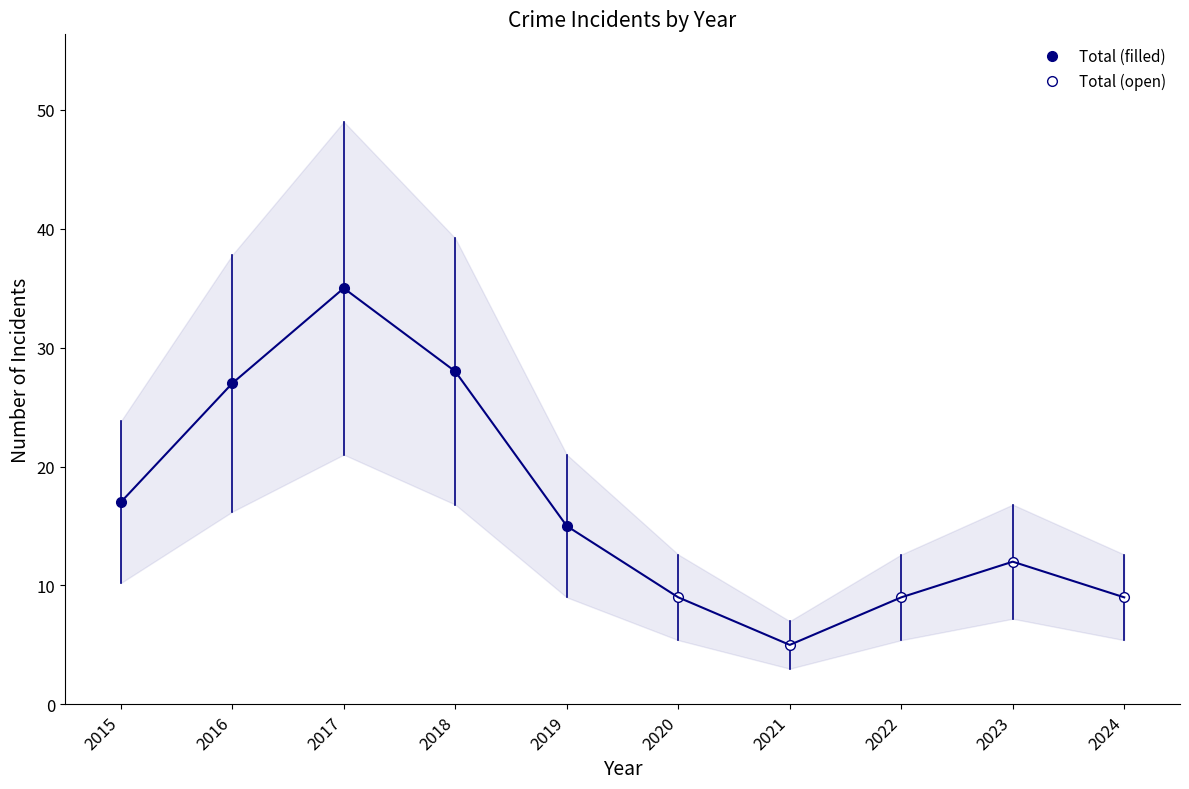

Where is the first local maximum for Total (filled)?

2017